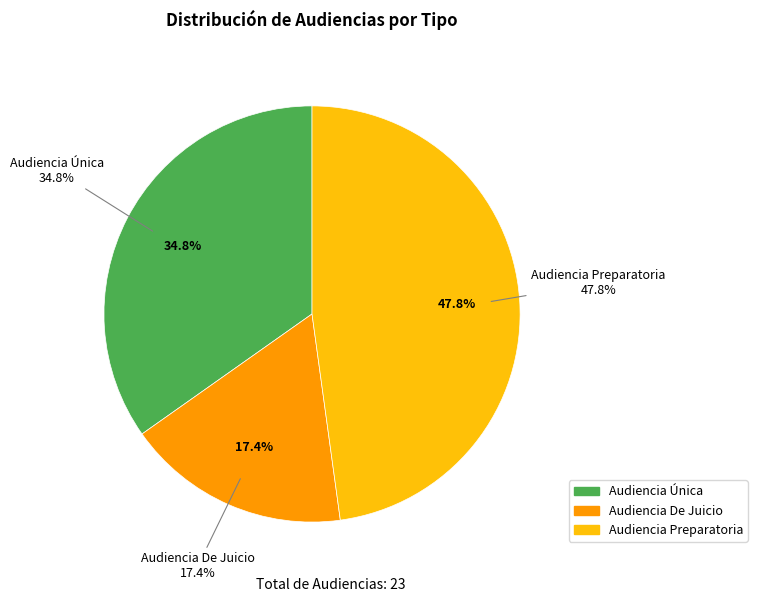

Do Audiencia Única and Audiencia De Juicio together represent more than half of the pie?

Yes